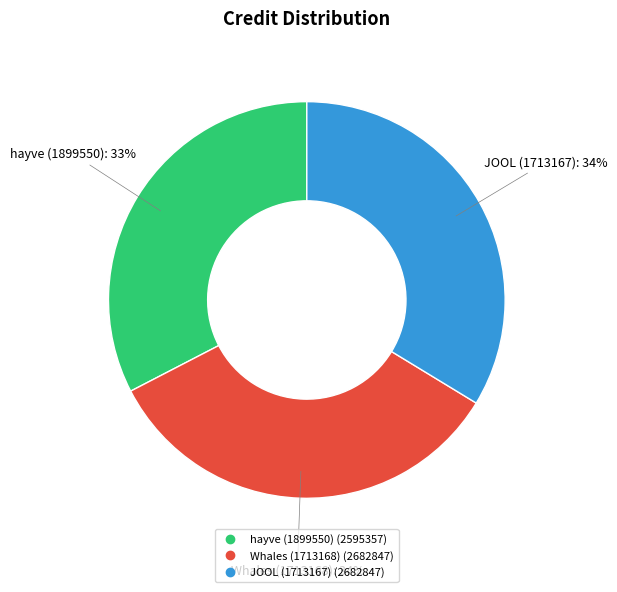

Approximately how many times larger is the value at hayve (1899550) compared to JOOL (1713167)?

1.0